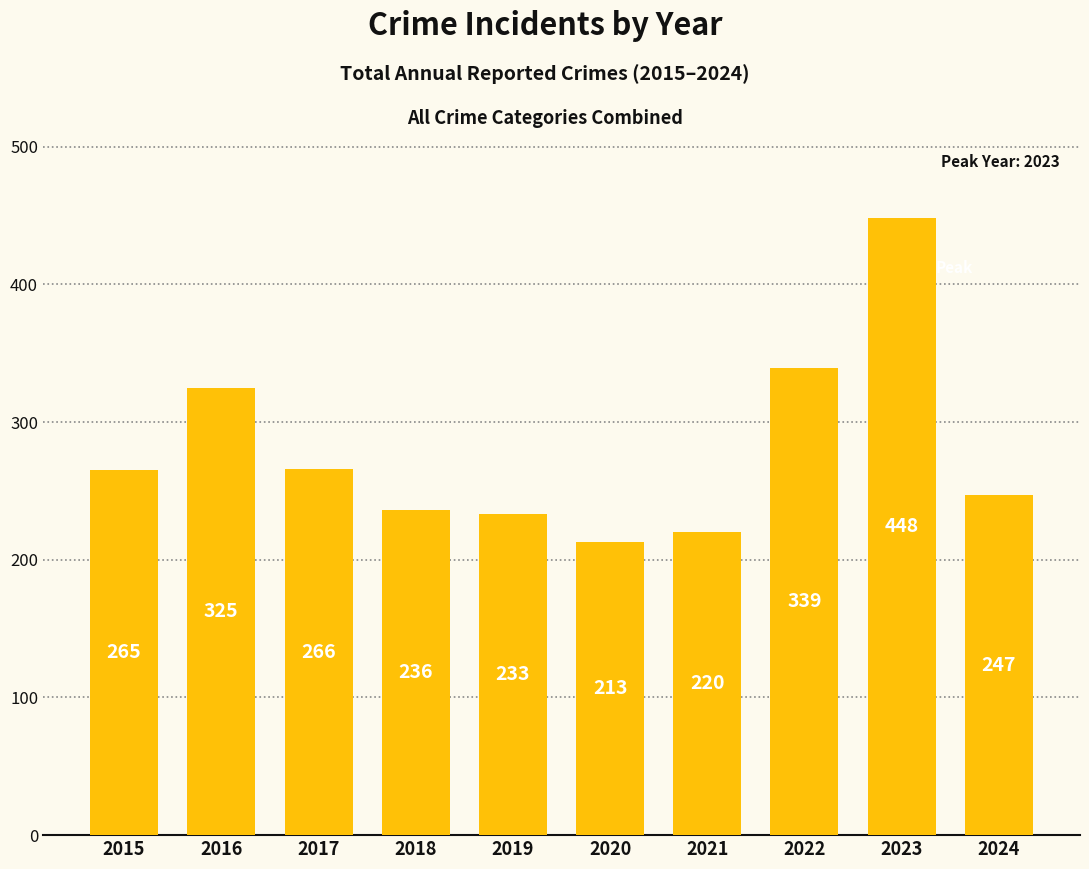

Reading right to left, what are all the values shown in this chart?

247	448	339	220	213	233	236	266	325	265